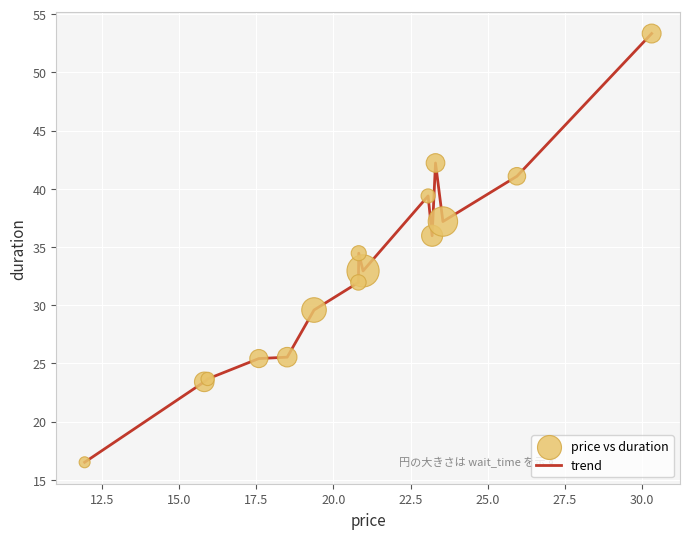

What is the greatest value displayed?

53.3